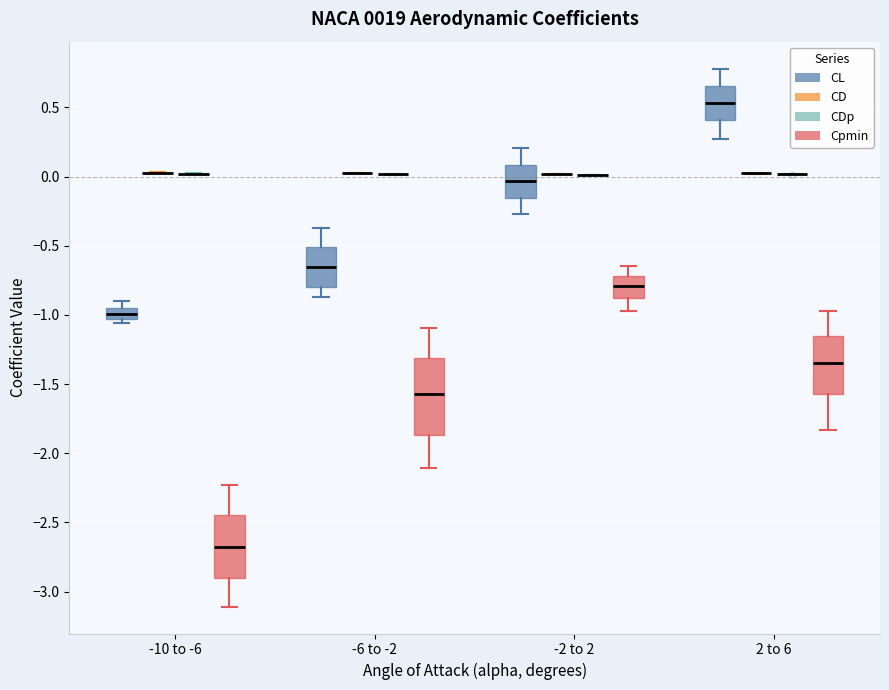

Reading left to right, read every box against the y-axis: the position of its median line, the range the box covers, and the ends of its whiskers. The values are not printed on the chart, so give them approximately, as read against the axis.

-10 to -6 (CL): median -1.00, box -1.05 to -0.95, whiskers -1.05 (just below the box's lower edge) to -0.90
-10 to -6 (CD): box collapsed to a line at 0.05, whiskers 0.00 to 0.05
-10 to -6 (CDp): box collapsed to a line at 0.00, whiskers 0.00 to 0.00
-10 to -6 (Cpmin): median -2.65, box -2.90 to -2.45, whiskers -3.10 to -2.25
-6 to -2 (CL): median -0.65, box -0.80 to -0.50, whiskers -0.85 to -0.35
-6 to -2 (CD): box collapsed to a line at 0.00, whiskers 0.00 to 0.00
-6 to -2 (CDp): box collapsed to a line at 0.00, whiskers 0.00 to 0.00
-6 to -2 (Cpmin): median -1.55, box -1.85 to -1.30, whiskers -2.10 to -1.10
-2 to 2 (CL): median -0.05, box -0.15 to 0.10, whiskers -0.25 to 0.20
-2 to 2 (CD): box collapsed to a line at 0.00, whiskers 0.00 to 0.00
-2 to 2 (CDp): box collapsed to a line at 0.00, whiskers 0.00 to 0.00
-2 to 2 (Cpmin): median -0.80, box -0.90 to -0.70, whiskers -0.95 to -0.65
2 to 6 (CL): median 0.55, box 0.40 to 0.65, whiskers 0.25 to 0.80
2 to 6 (CD): box collapsed to a line at 0.00, whiskers 0.00 to 0.00
2 to 6 (CDp): box collapsed to a line at 0.00, whiskers 0.00 to 0.00
2 to 6 (Cpmin): median -1.35, box -1.55 to -1.15, whiskers -1.85 to -0.95